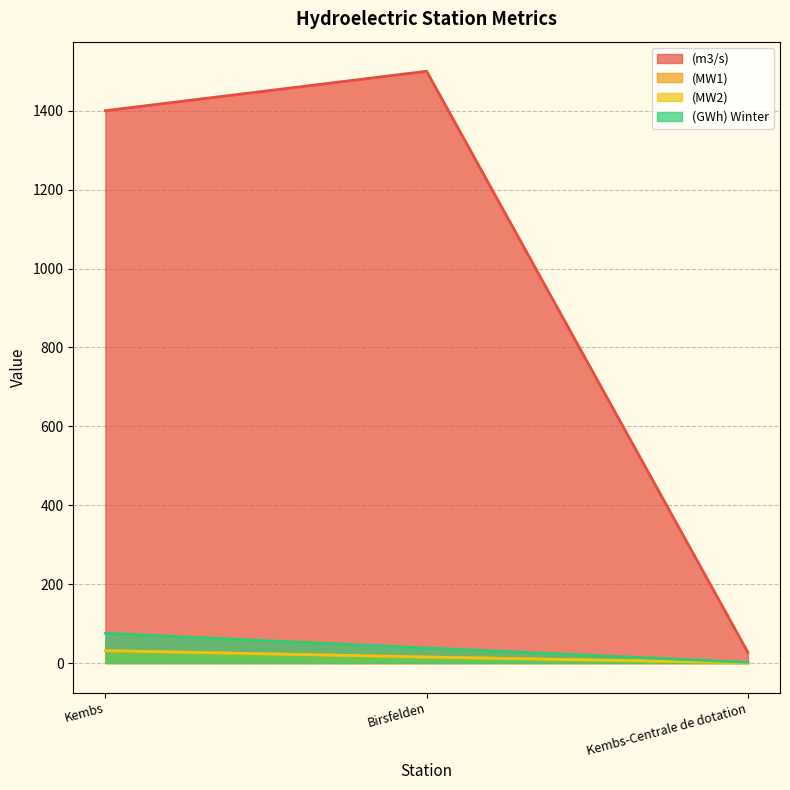

Reading left to right, extract all data points from this chart.

(m3/s): Kembs=1400.0	Birsfelden=1500.0	Kembs-Centrale de dotation=27.0
(MW1): Kembs=31.0	Birsfelden=15.6	Kembs-Centrale de dotation=0.6
(MW2): Kembs=31.5	Birsfelden=15.2	Kembs-Centrale de dotation=0.6
(GWh) Winter: Kembs=75.4	Birsfelden=38.1	Kembs-Centrale de dotation=1.8